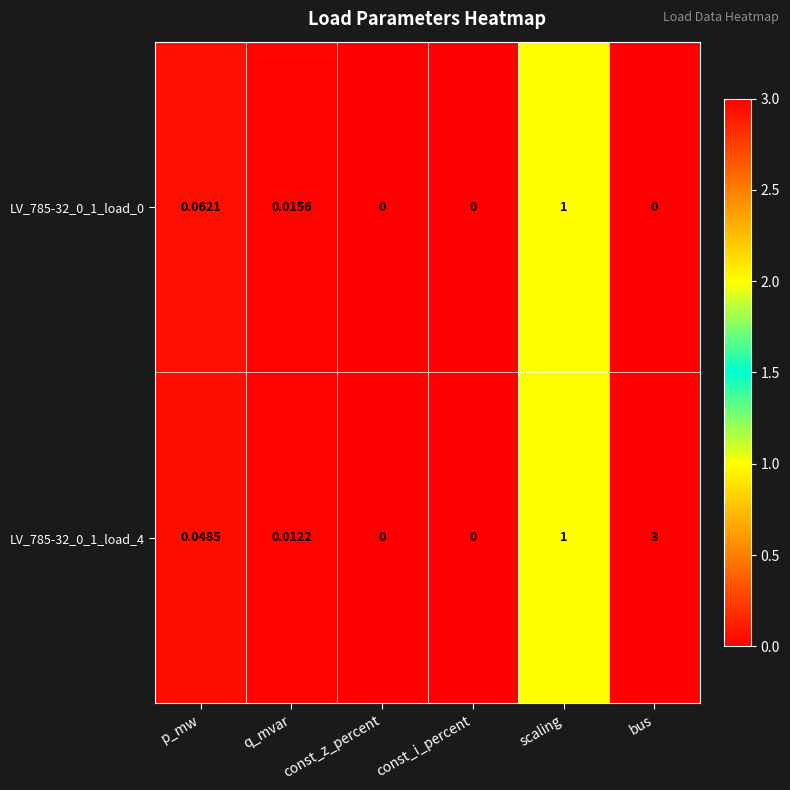

Is the value of LV_785-32_0_1_load_0 at q_mvar greater than the value of LV_785-32_0_1_load_4 at p_mw?

No